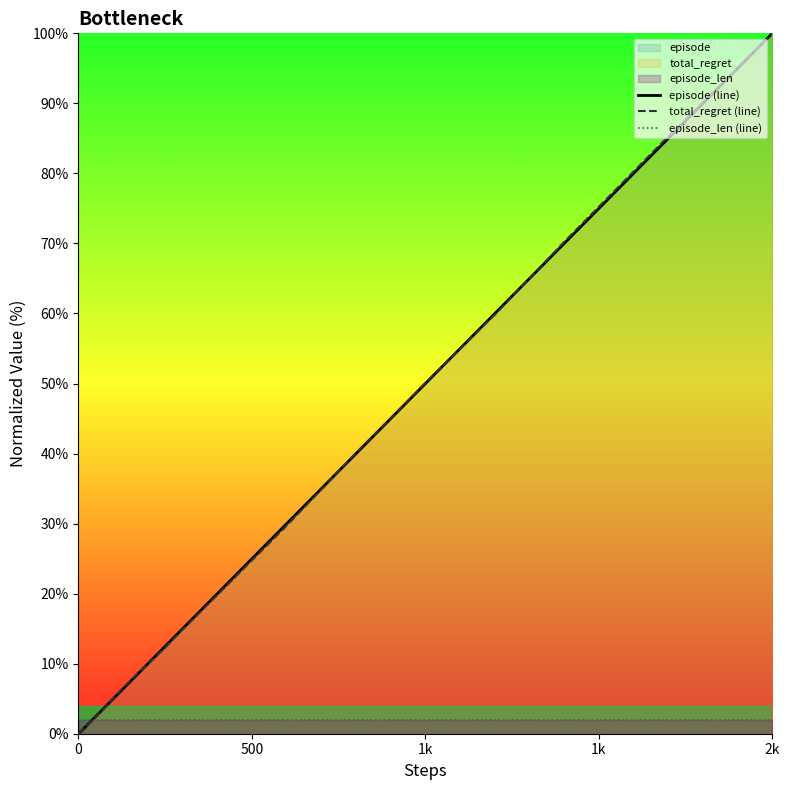

At which category is the sum across all series the highest?

2k